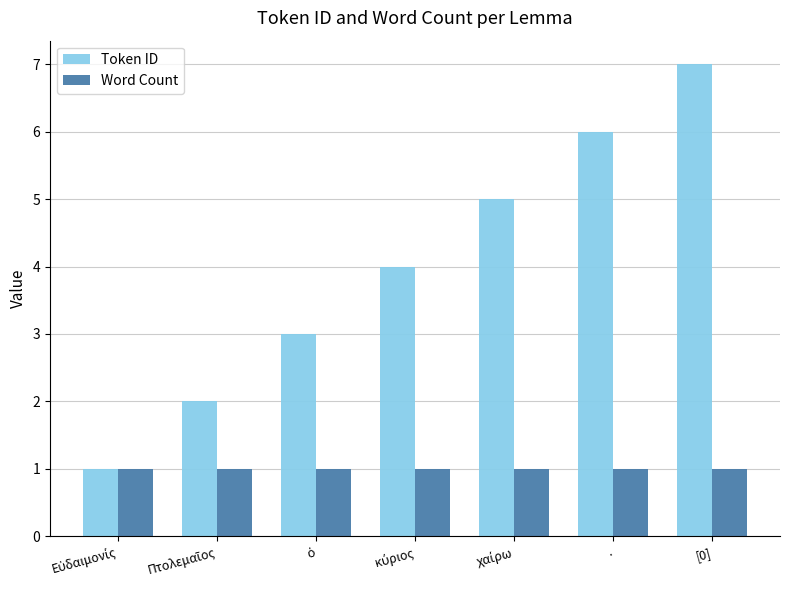

What is the maximum value for Token ID?

7